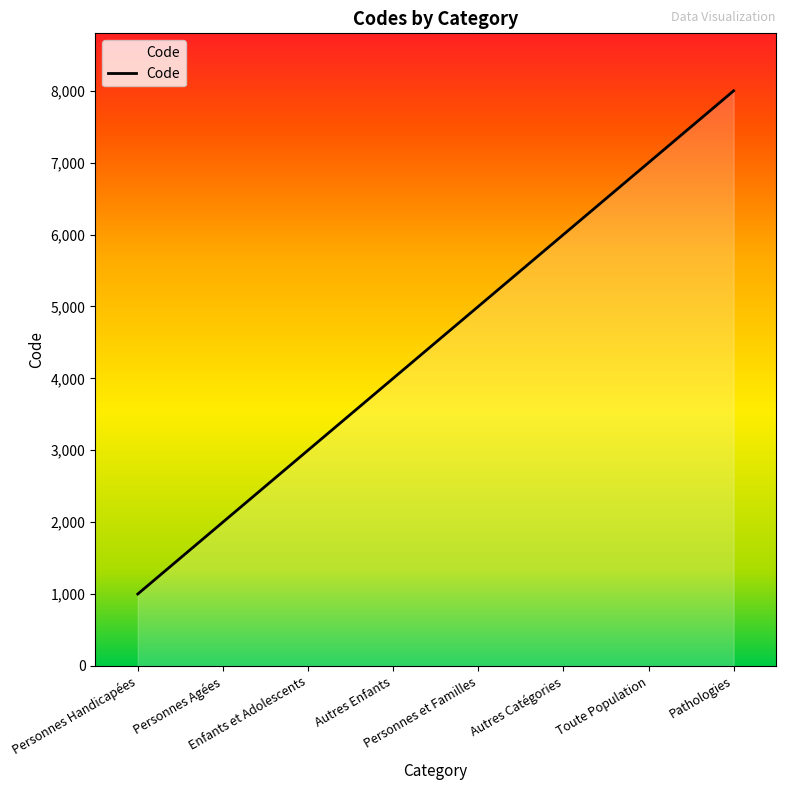

List the labels in order of value, largest first.

Pathologies, Toute Population, Autres Catégories, Personnes et Familles, Autres Enfants, Enfants et Adolescents, Personnes Agées, Personnes Handicapées